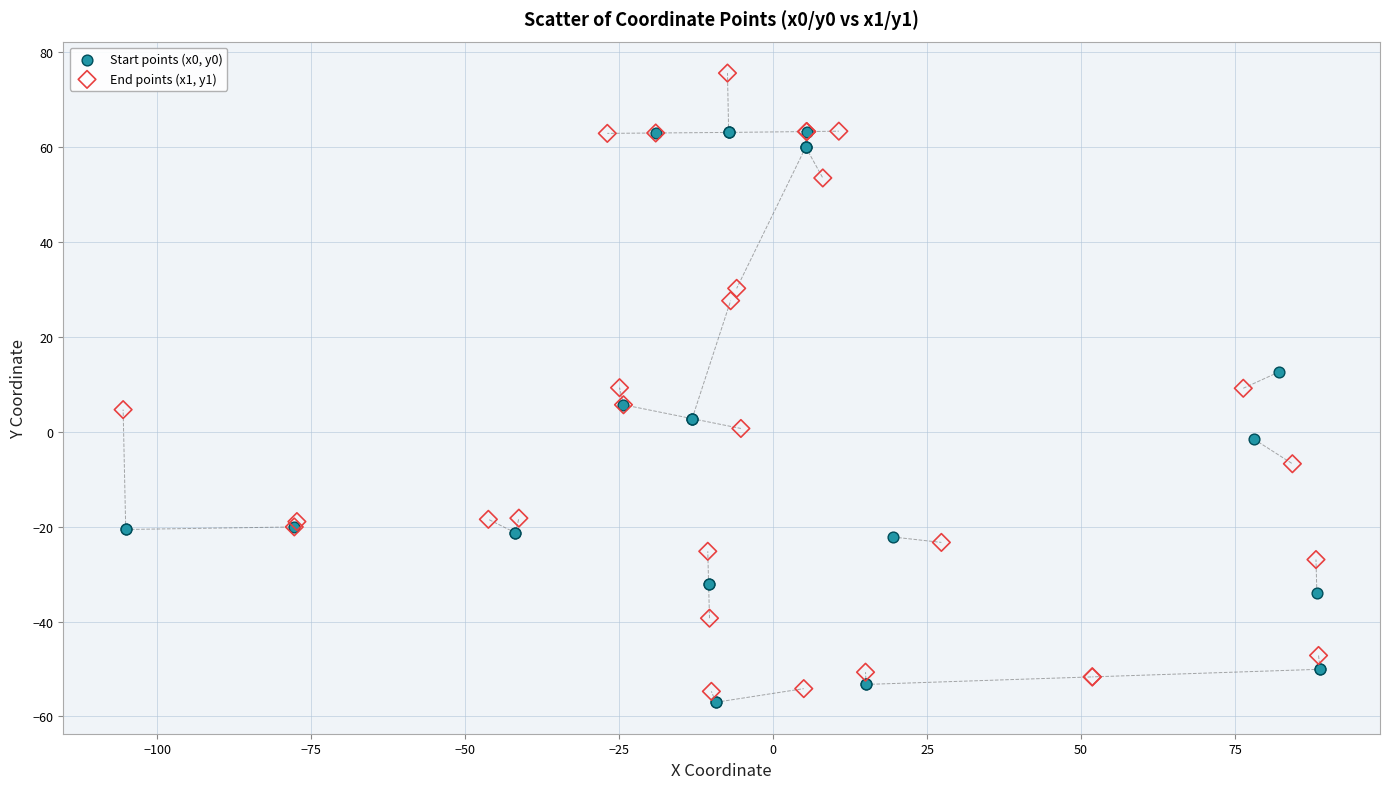

Which series has the largest Y range (max minus min)?

End points (x1, y1)